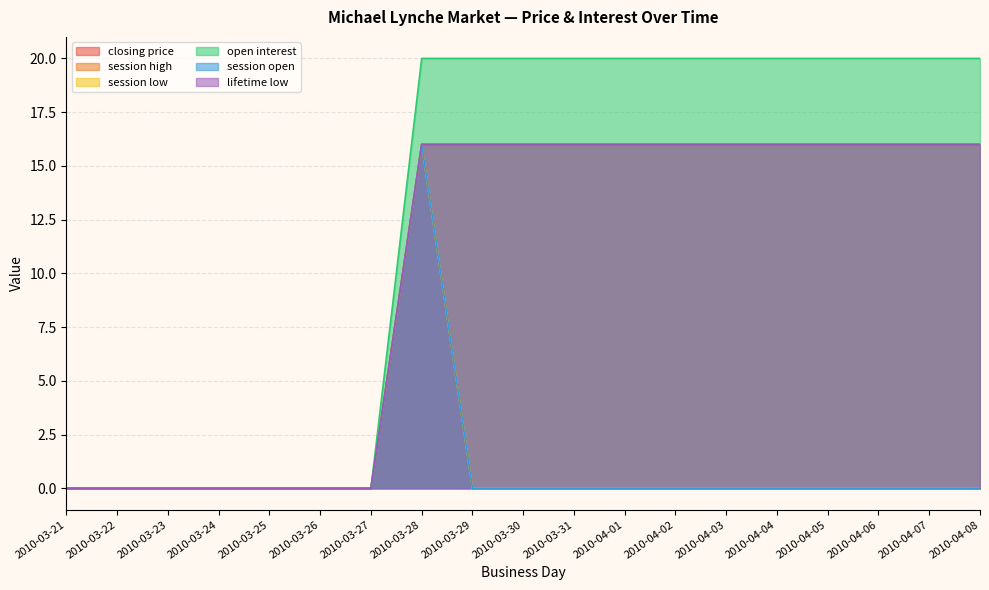

Which series has the widest spread of values?

open interest